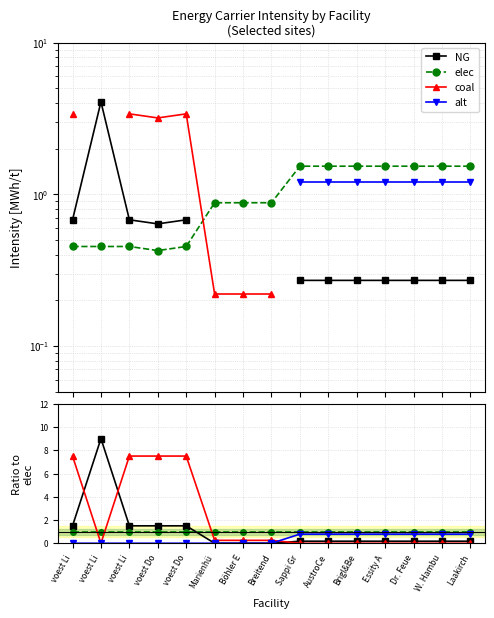

True or false: alt has a value of 0.8 at AustroCe.

True